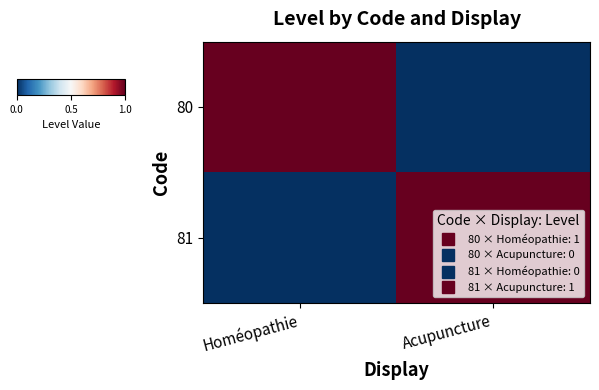

At Acupuncture, list the series in order from smallest to largest.

80, 81